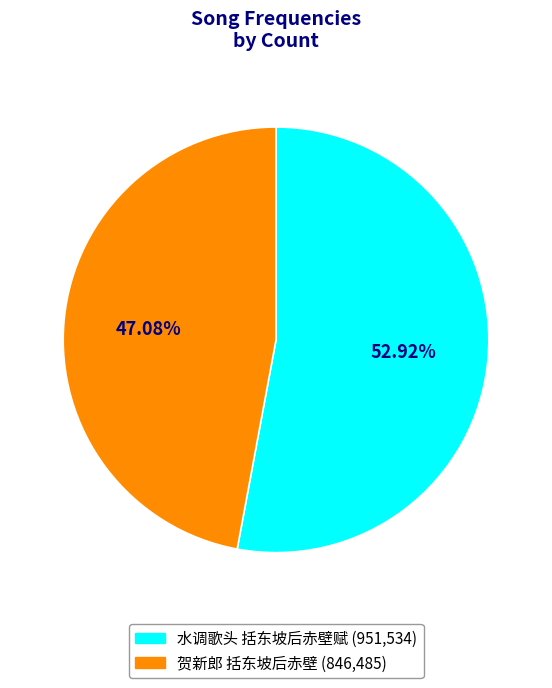

Rank the categories by value from highest to lowest.

水调歌头 括东坡后赤壁赋, 贺新郎 括东坡后赤壁